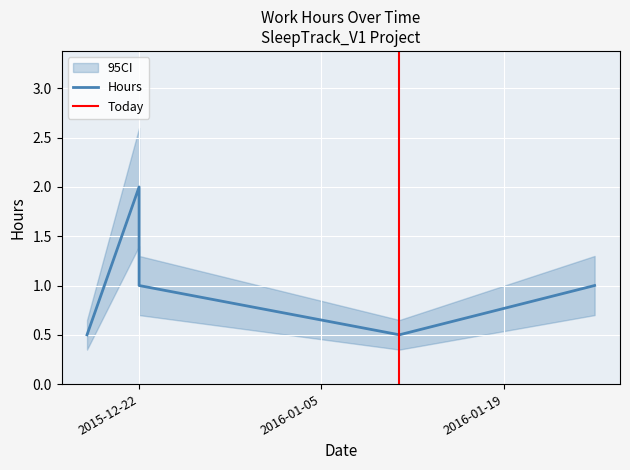

At which label does the data first exceed 1?

2015-12-22